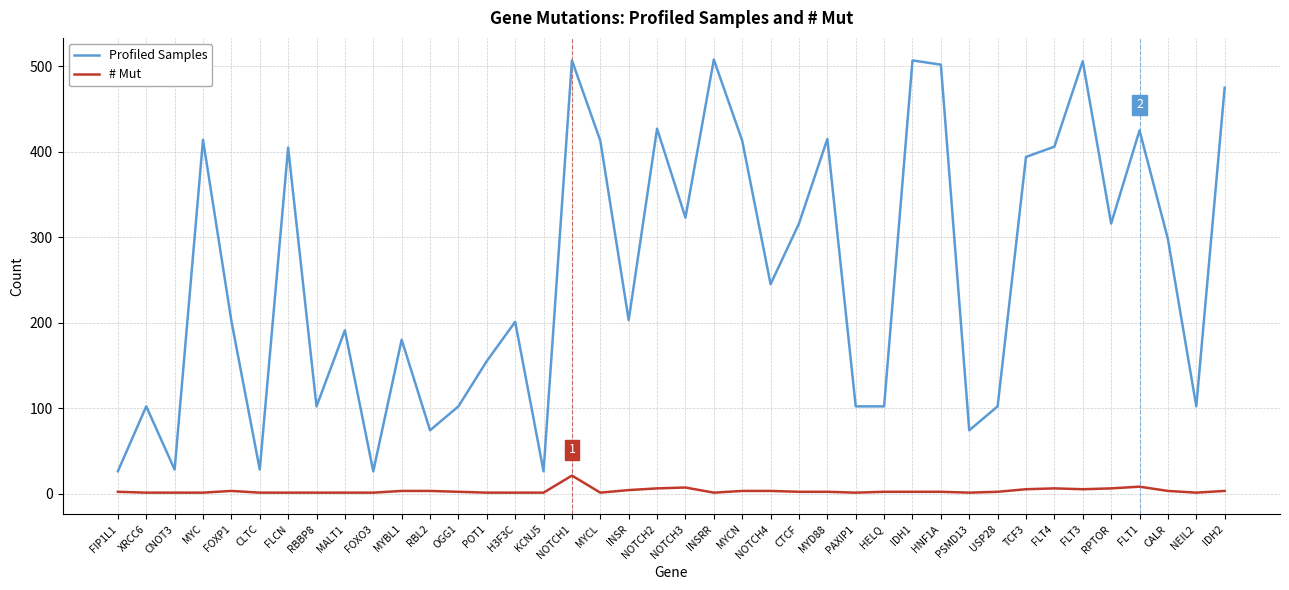

Which series has the widest spread of values?

Profiled Samples